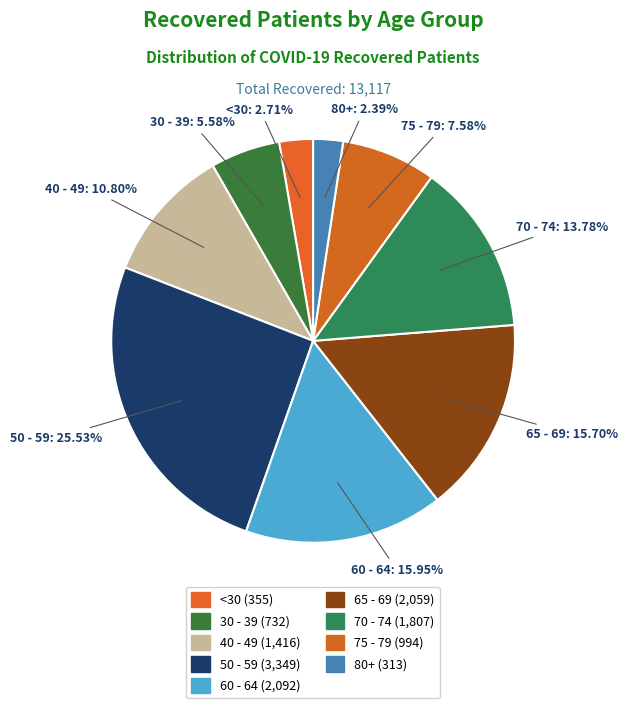

How many slices are in this pie chart?

9